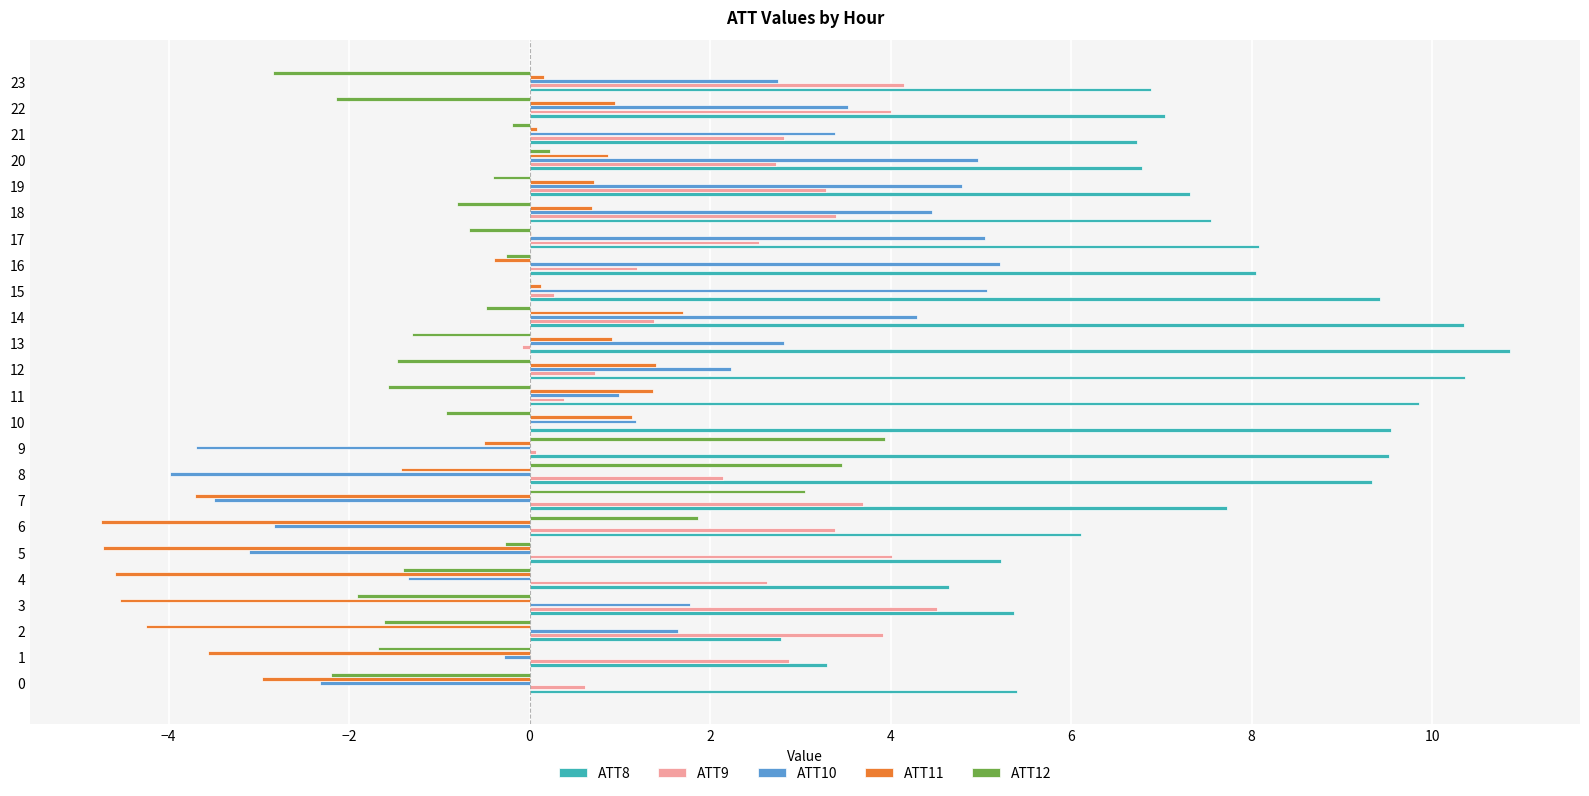

What is the maximum value shown in the chart?

10.9